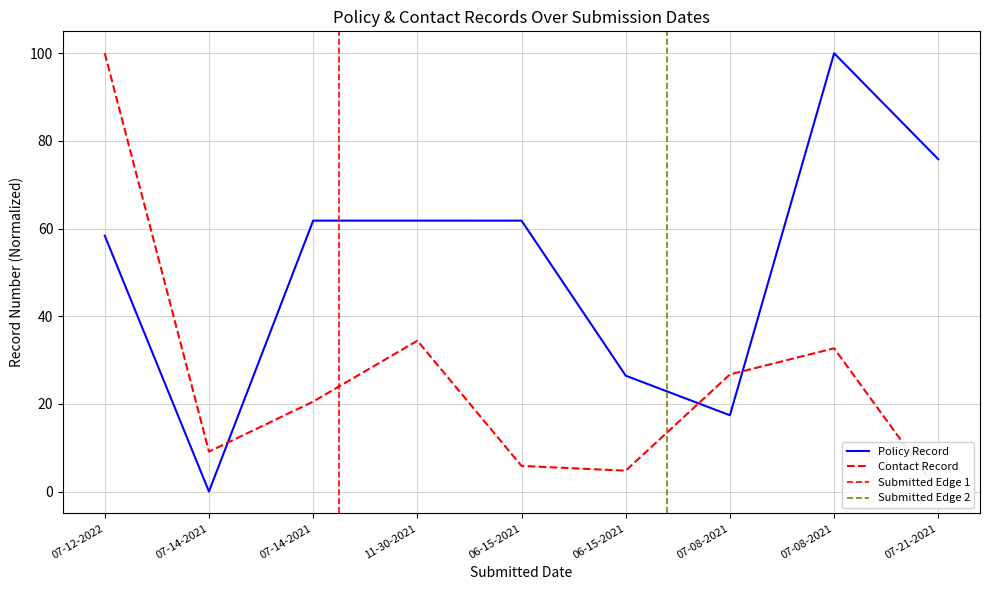

How many distinct data groups are displayed?

2